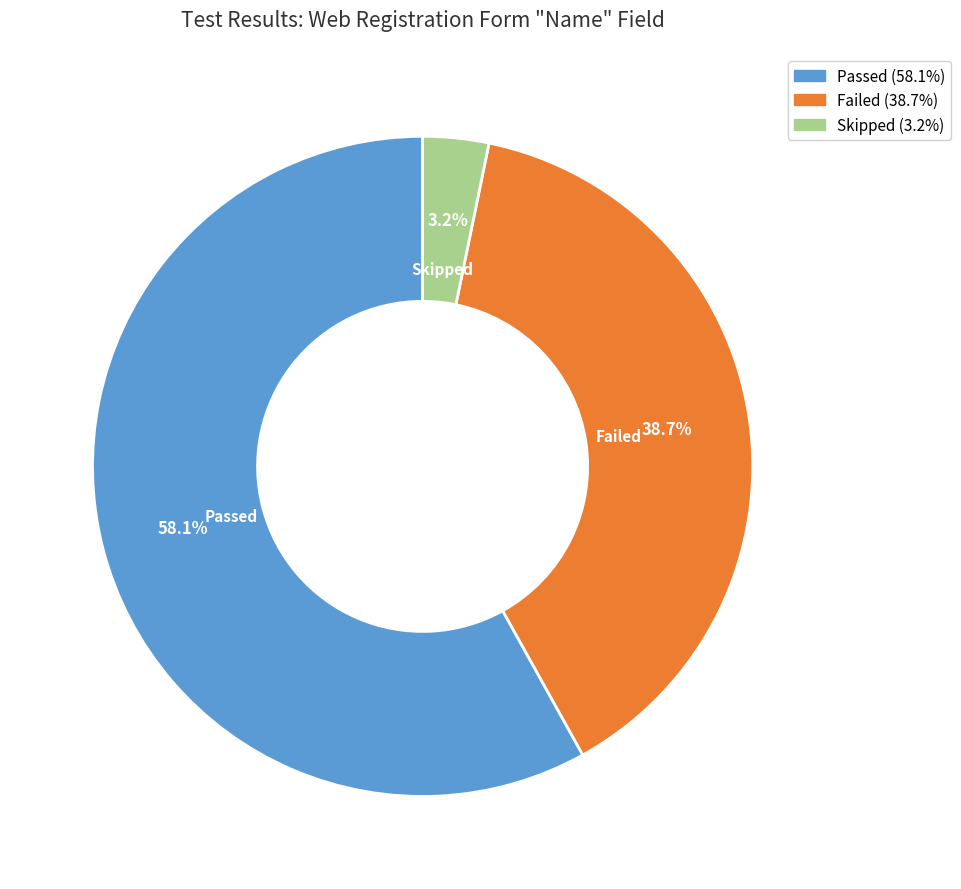

Which category has the smallest portion of the pie?

Skipped